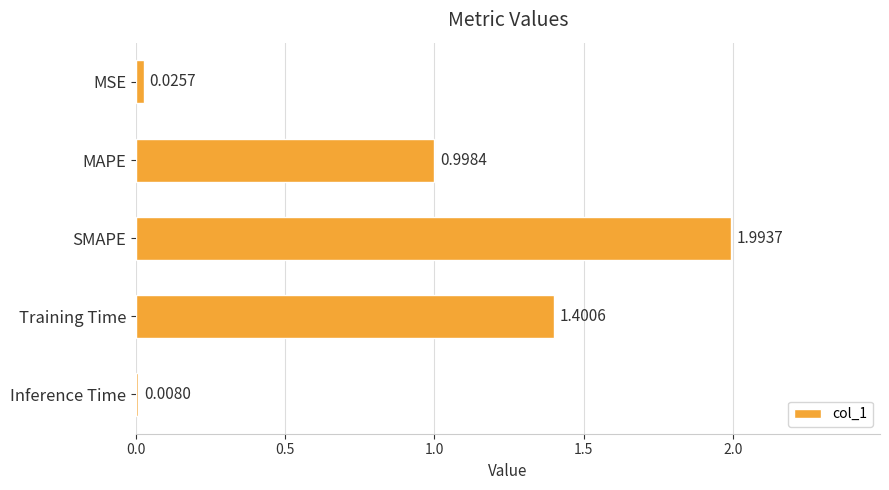

Rank the categories by value from lowest to highest.

Inference Time, MSE, MAPE, Training Time, SMAPE